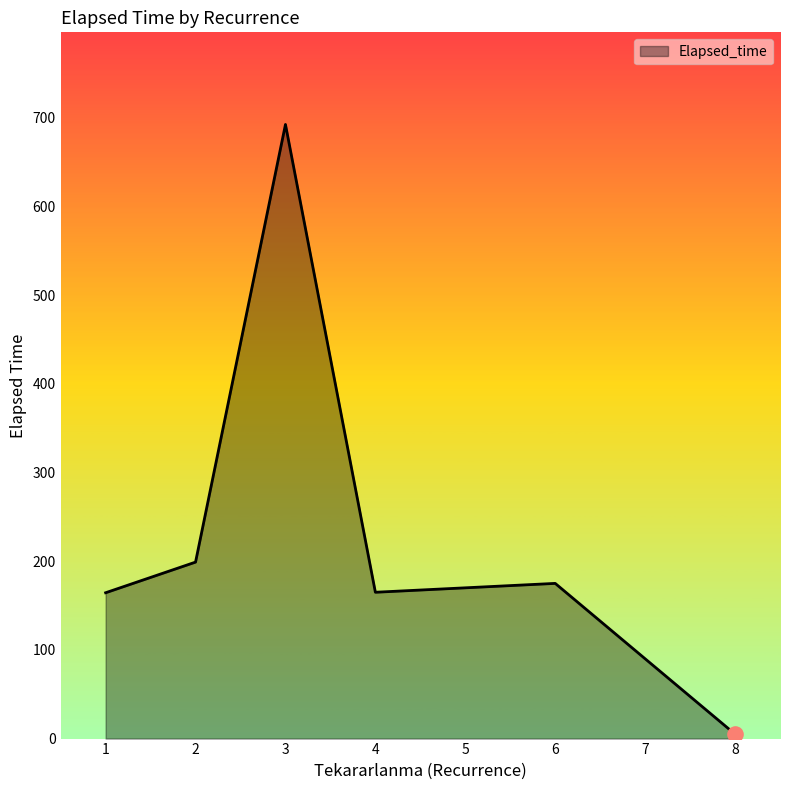

Which has a higher value, 3 or 1?

3